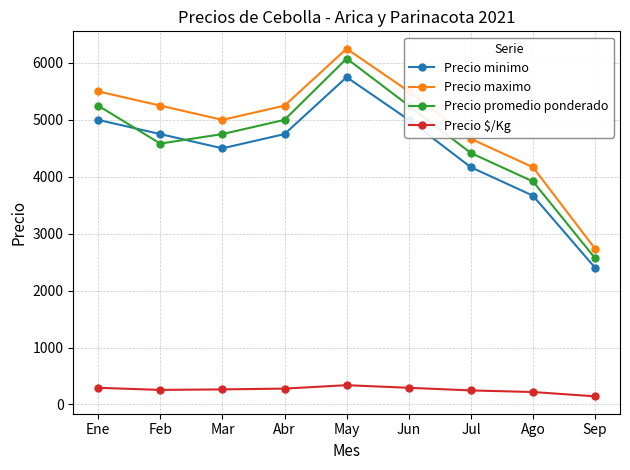

What is the value of the Precio maximo point at the 1st from the left?

5500